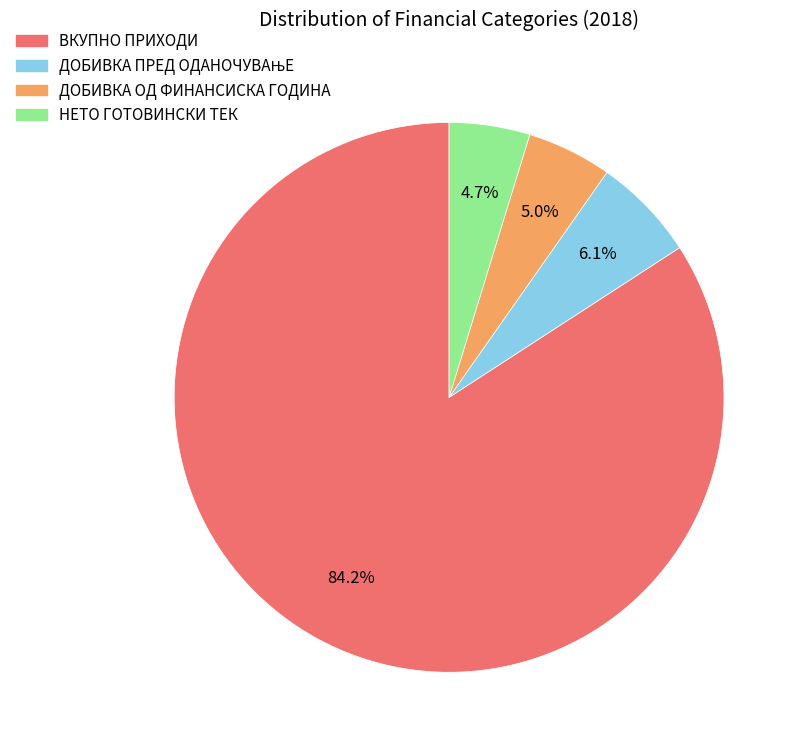

Which category has the biggest portion of the pie?

ВКУПНО ПРИХОДИ